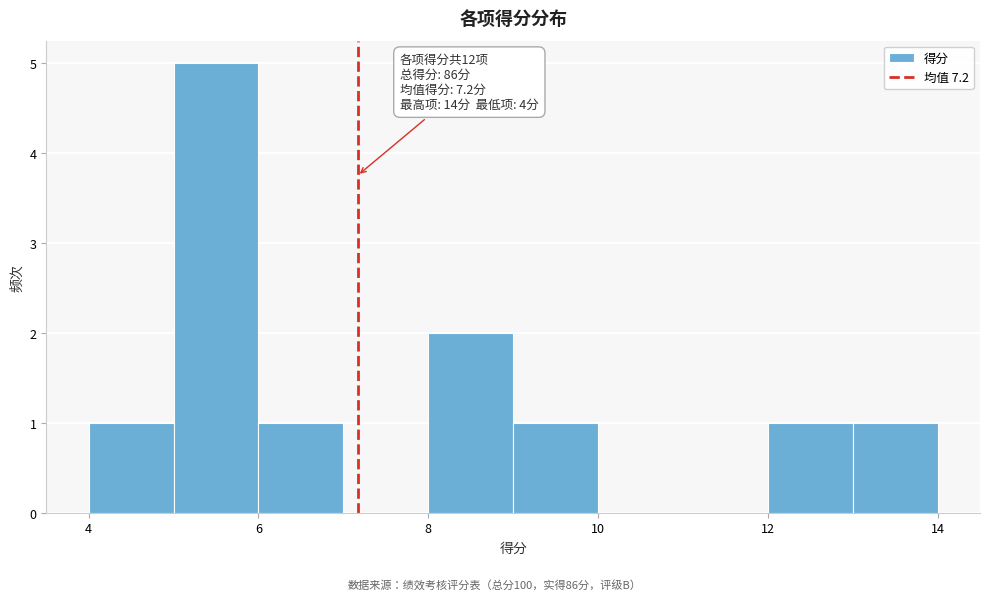

Over which range of the x-axis is the bar tallest?

5 to 6